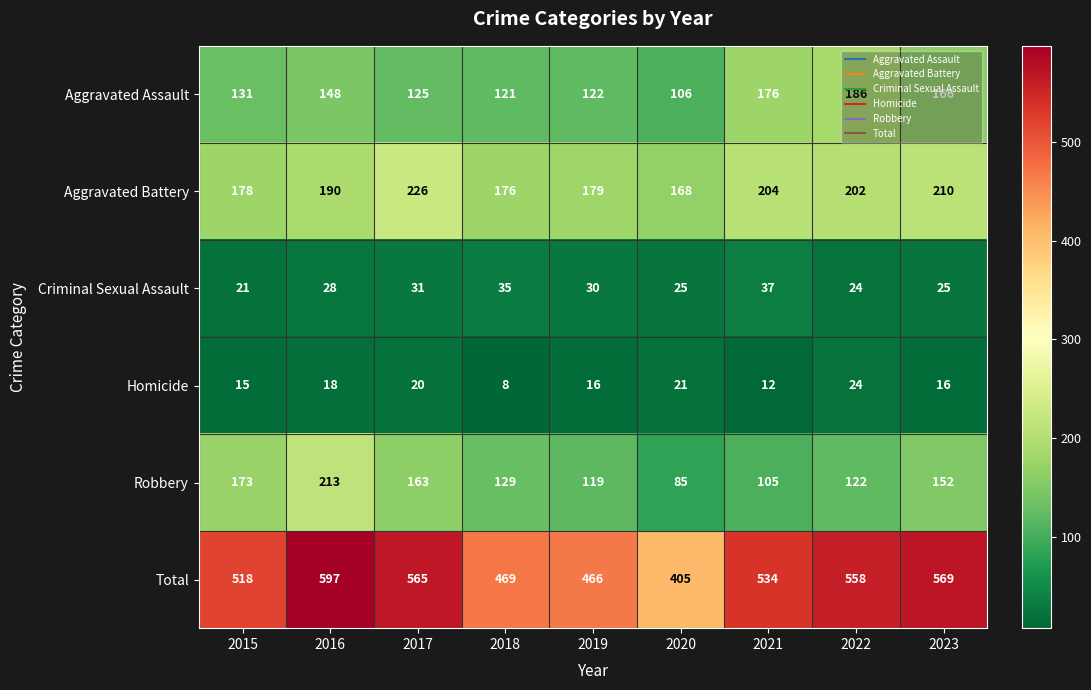

Which category has the lowest value in the Robbery series?

2020